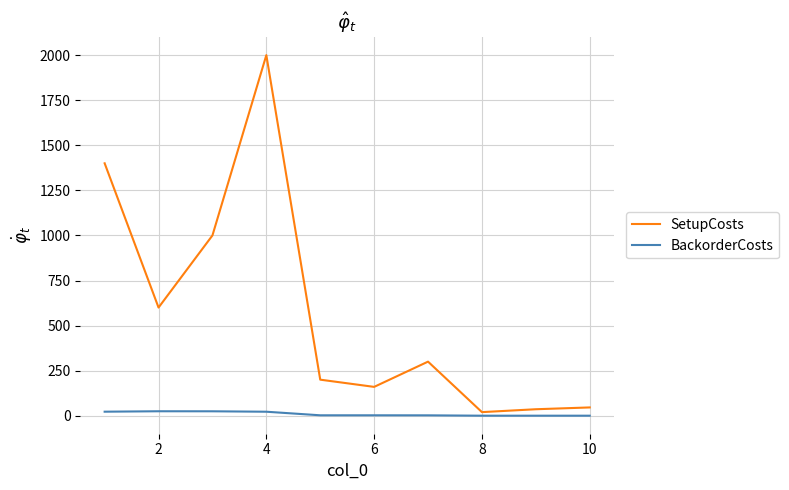

How many series are shown in this chart?

2